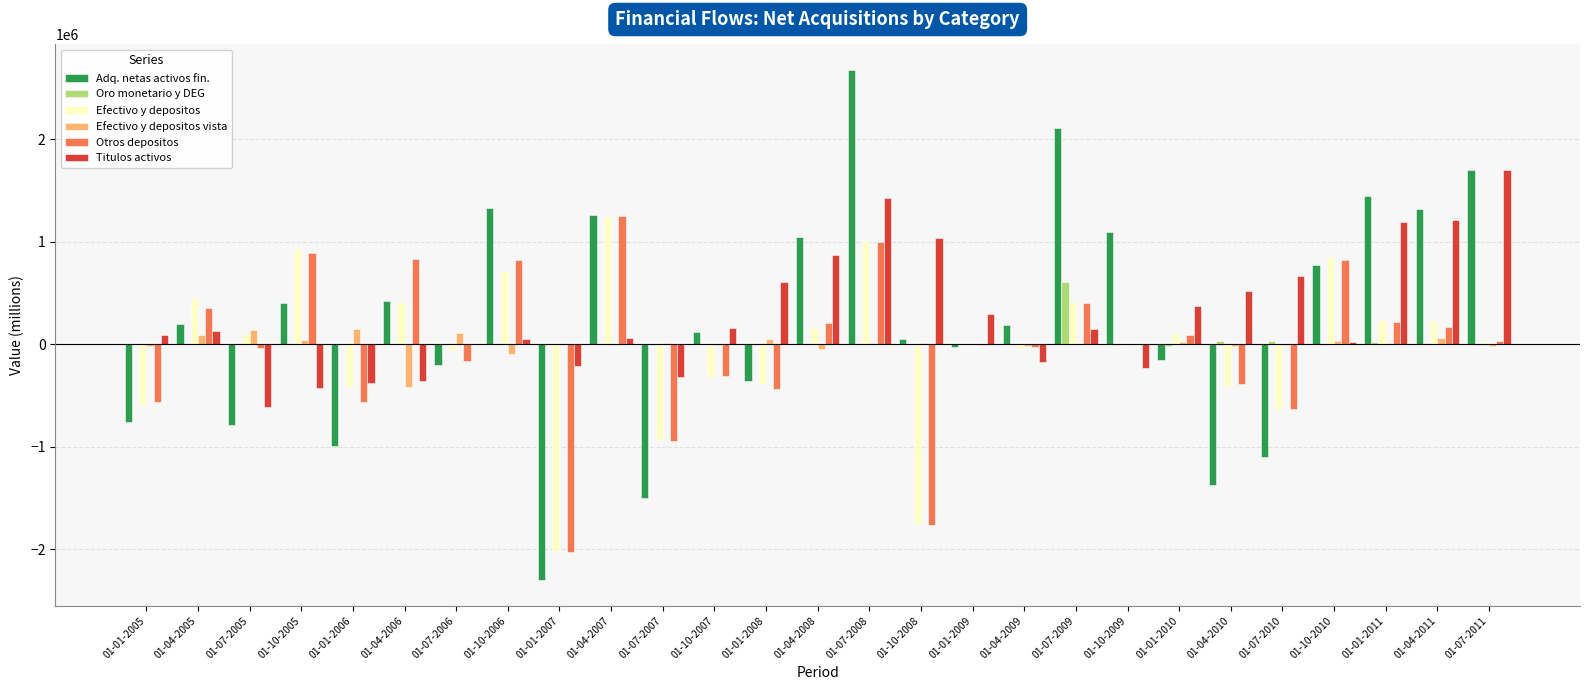

At which category does the chart reach its peak across all series?

01-07-2008